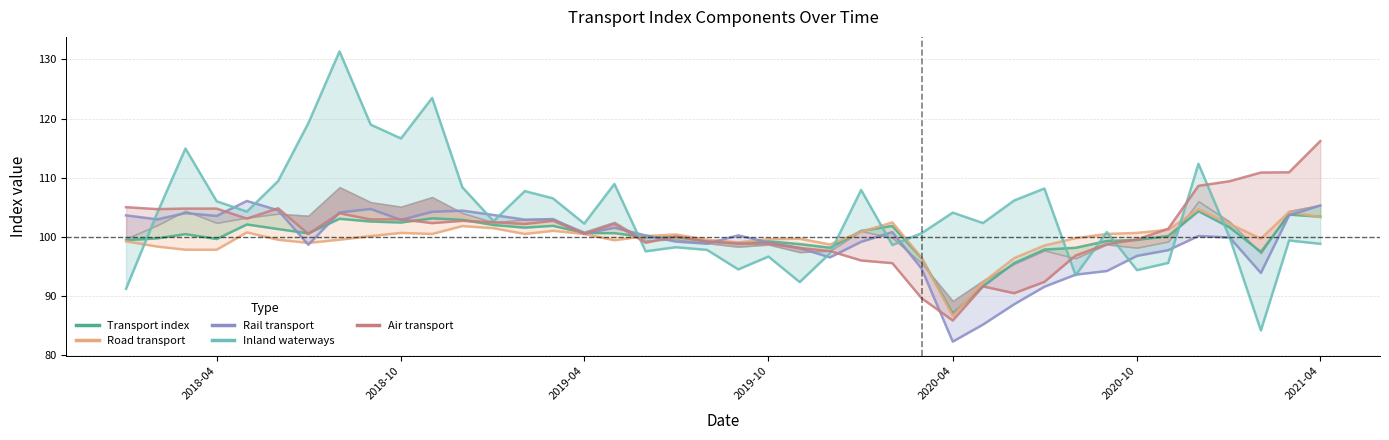

How many times do Air transport and Road transport cross each other?

2